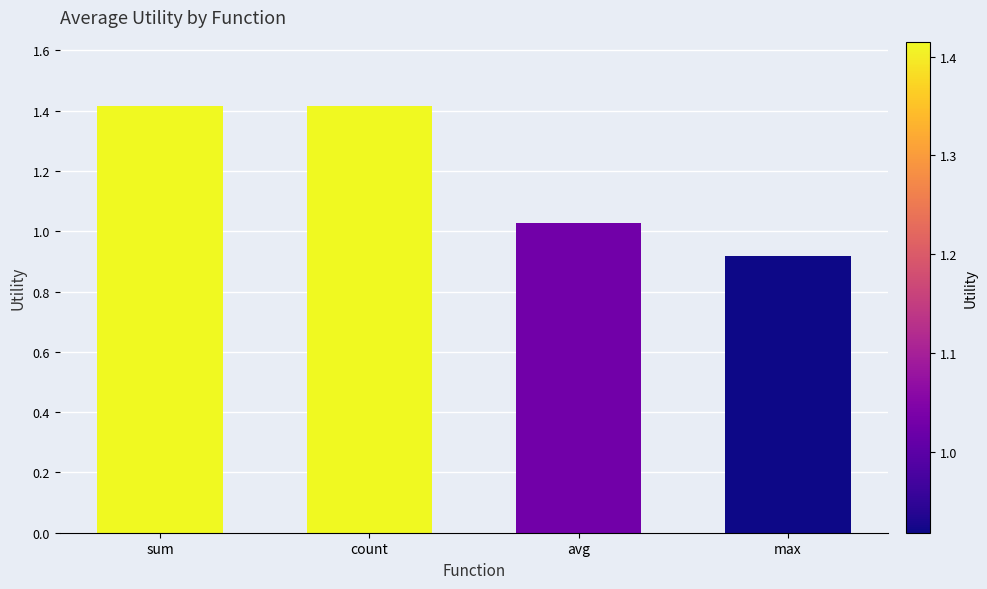

Read the value at count.

1.4